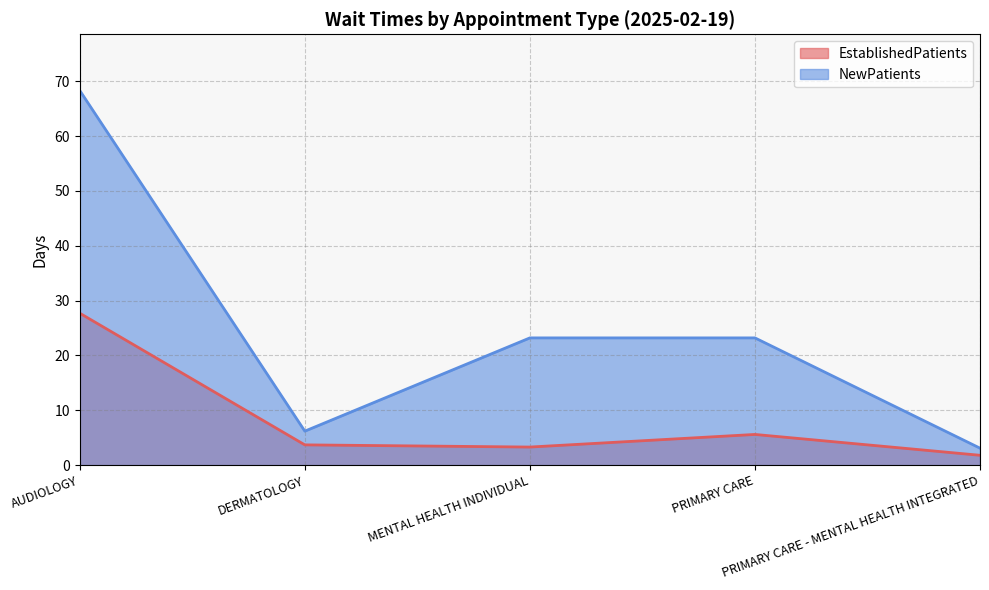

What are all the series names shown in the legend?

EstablishedPatients, NewPatients